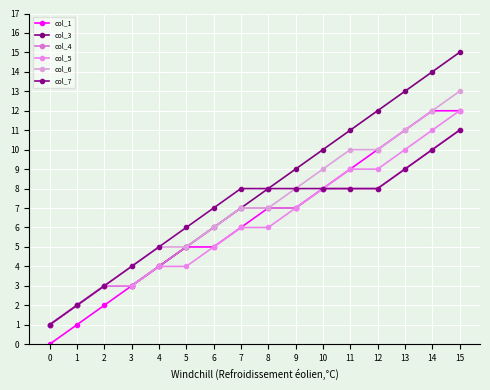

Count the number of data series in this chart.

6